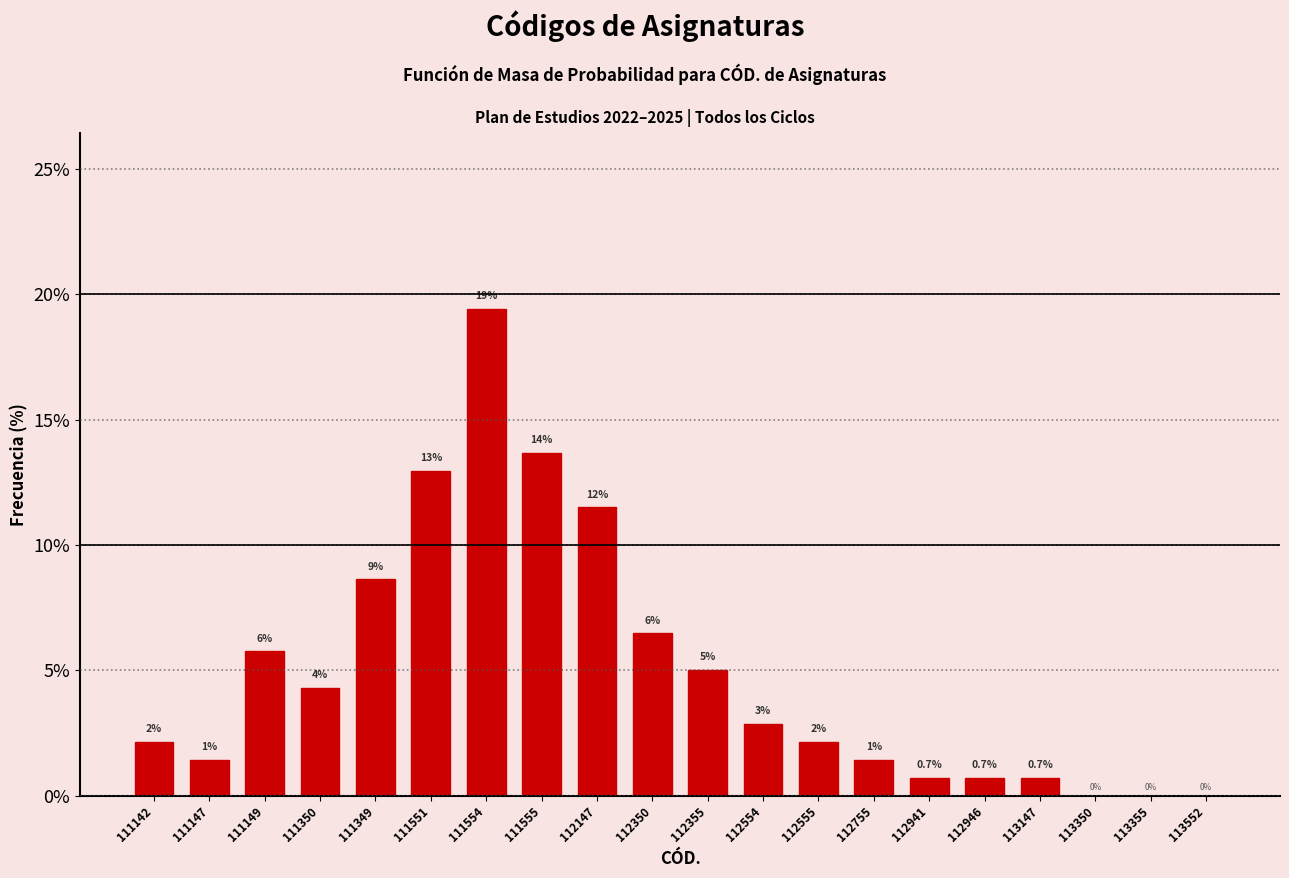

Are the bars horizontal?

No